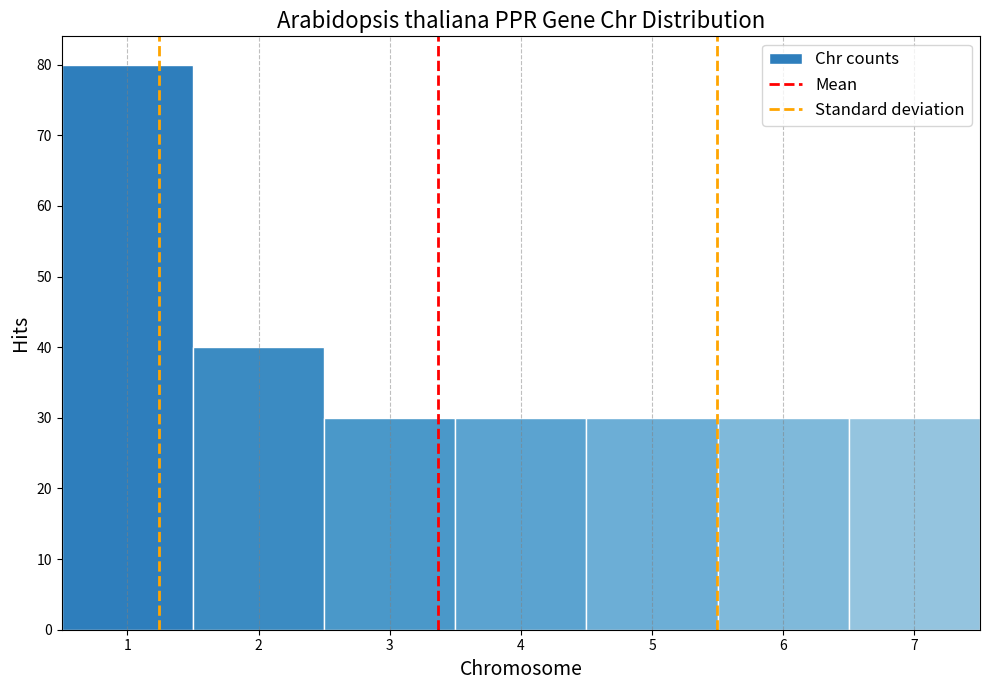

Reading left to right, list every bar in this chart as the range it spans on the x-axis followed by its height. The values are not printed on the chart, so give them approximately, as read against the axis.

0.5 to 1.5: 80
1.5 to 2.5: 40
2.5 to 3.5: 30
3.5 to 4.5: 30
4.5 to 5.5: 30
5.5 to 6.5: 30
6.5 to 7.5: 30